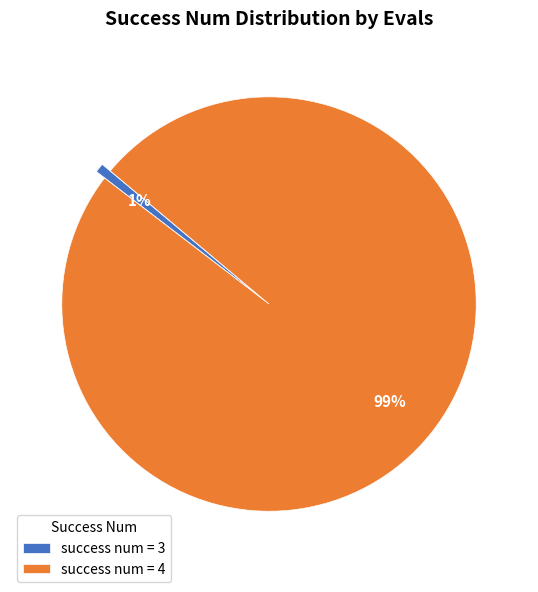

Which has a higher value, success num = 4 or success num = 3?

success num = 4